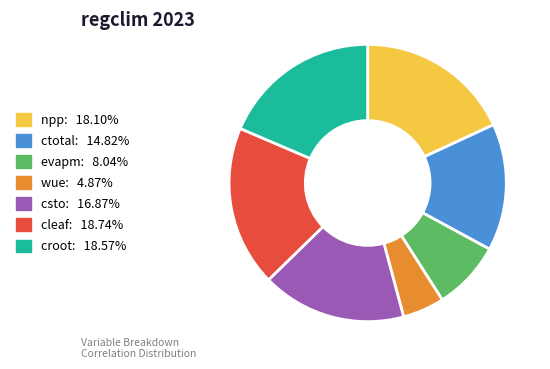

Do croot and cleaf together represent more than half of the pie?

No